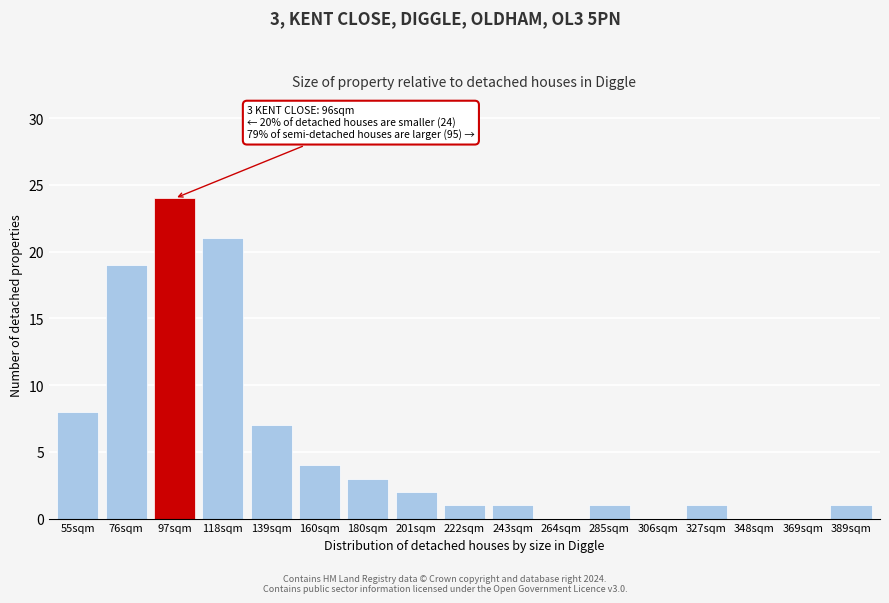

Reading left to right, what are all the values shown in this chart?

55sqm=8	76sqm=19	97sqm=24	118sqm=21	139sqm=7	160sqm=4	180sqm=3	201sqm=2	222sqm=1	243sqm=1	264sqm=0	285sqm=1	306sqm=0	327sqm=1	348sqm=0	369sqm=0	389sqm=1